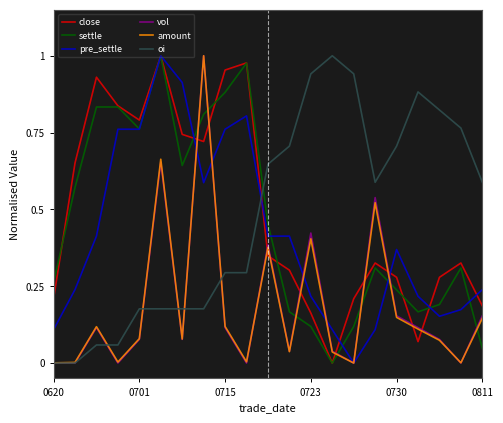

True or false: vol and close cross at least once.

True